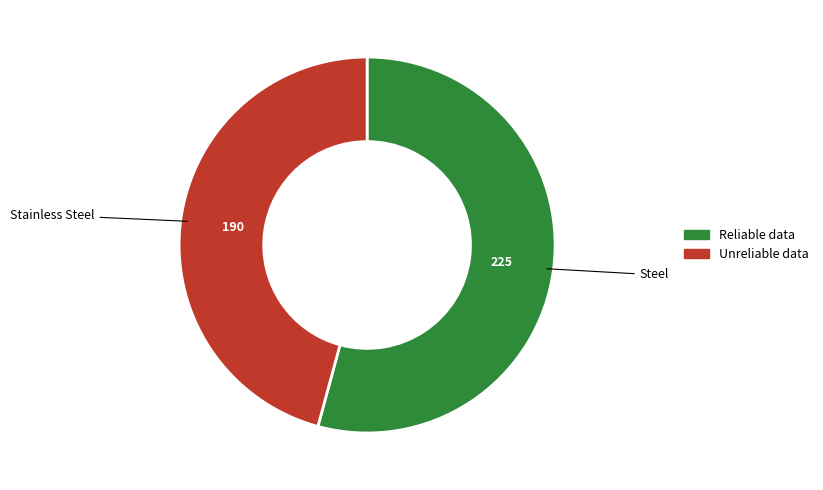

Count the number of slices in the pie.

2